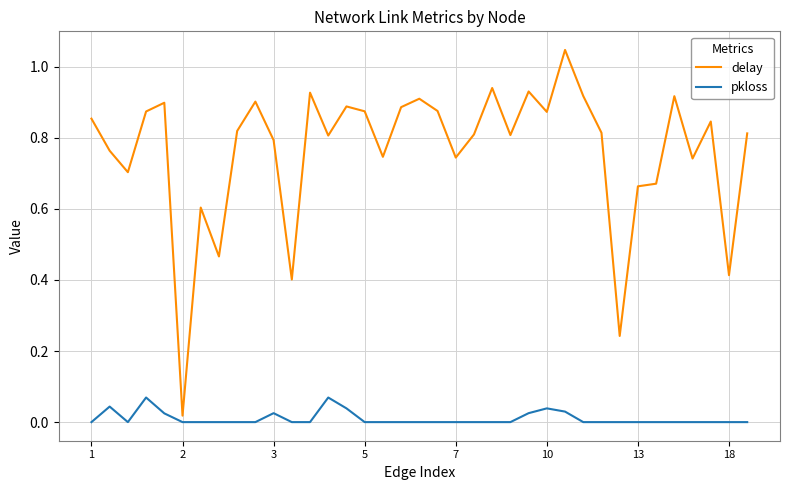

Which series has the largest range (max minus min)?

delay